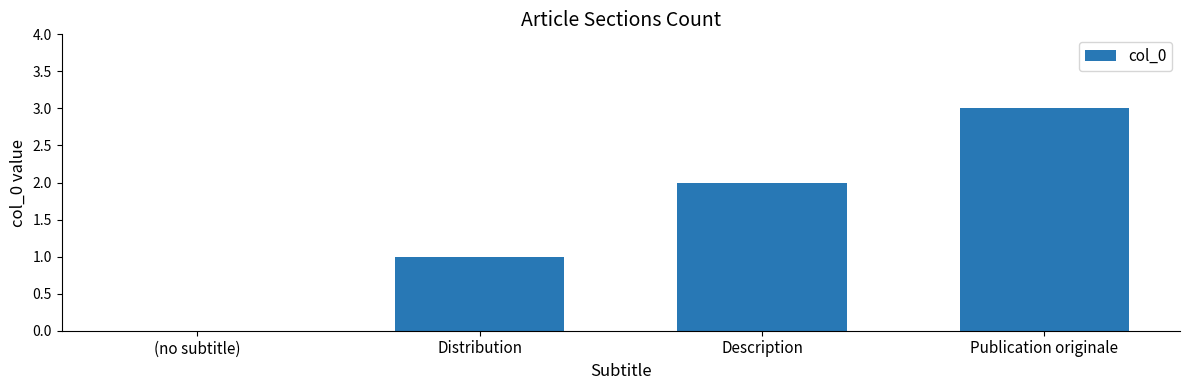

True or false: the data shows 2 at (no subtitle).

False